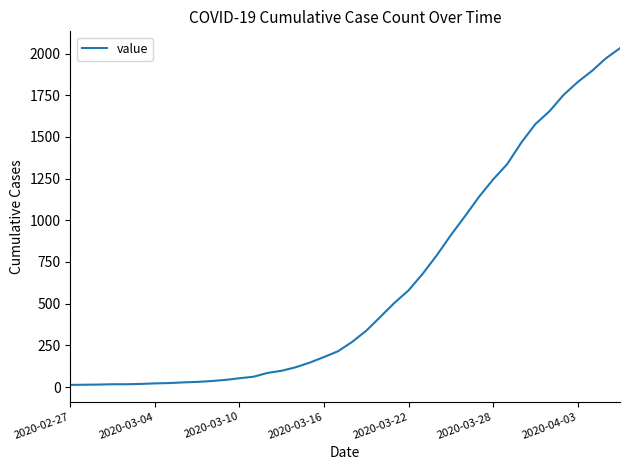

What is the maximum value shown in the chart?

2032